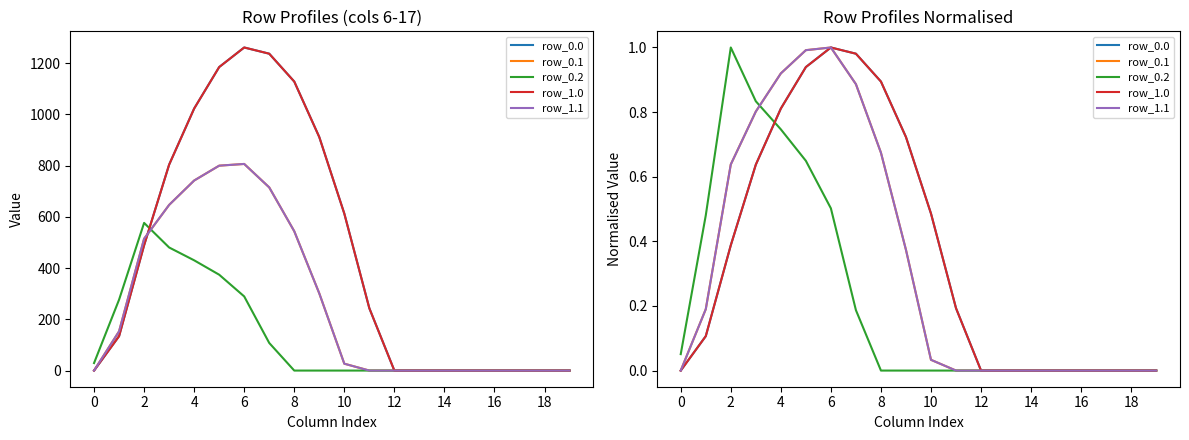

Rank the series at 12 from highest to lowest value.

row_0.0, row_0.1, row_1.0, row_1.1, row_0.2